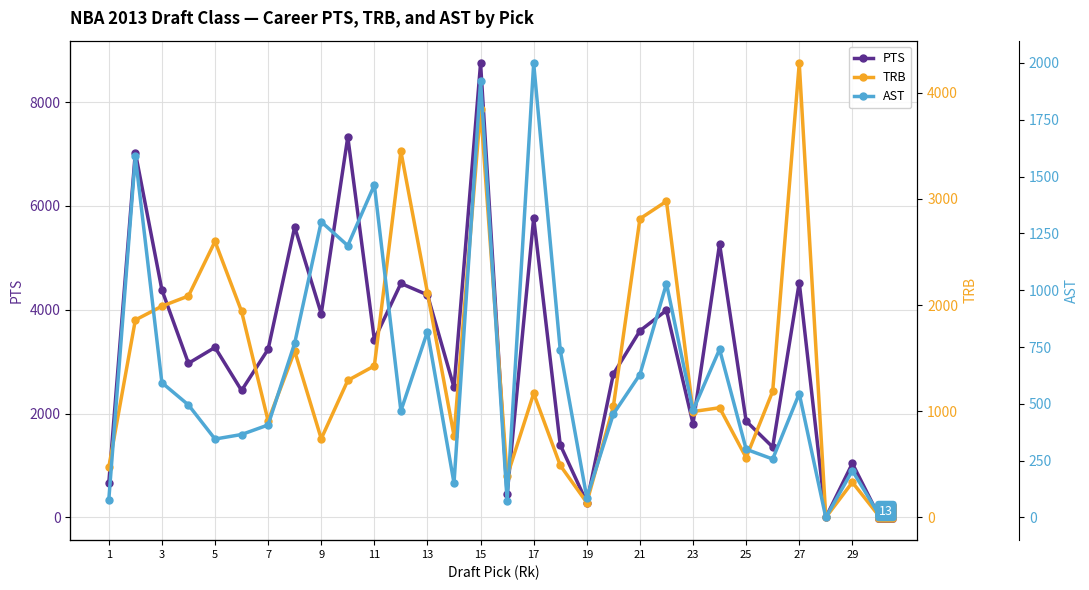

The value of PTS at 21 is 3594. True or false?

True